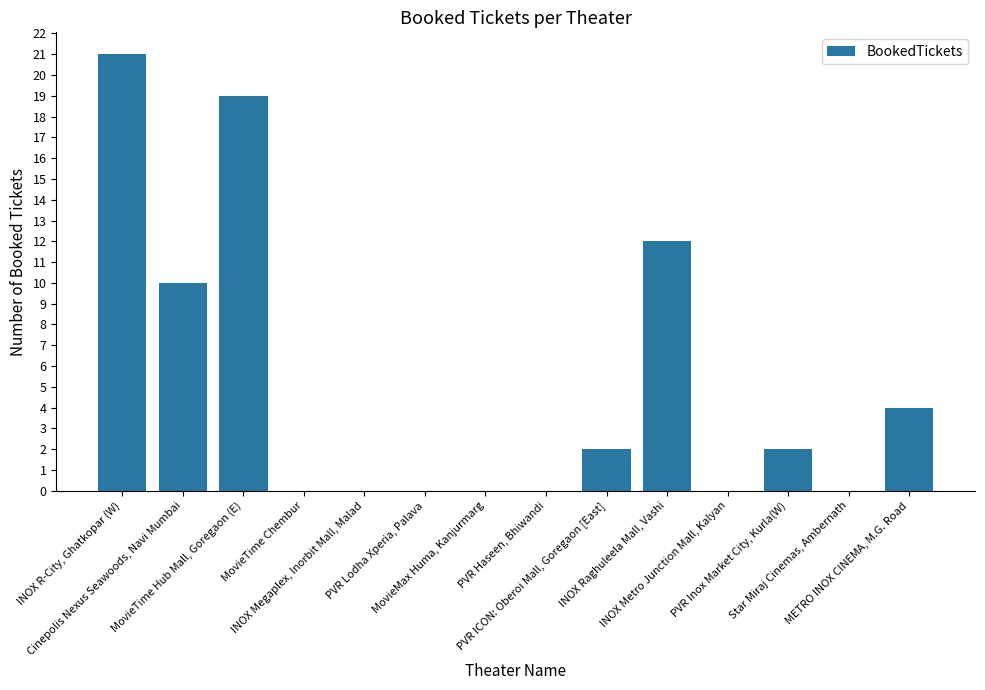

What is the maximum value shown in the chart?

21